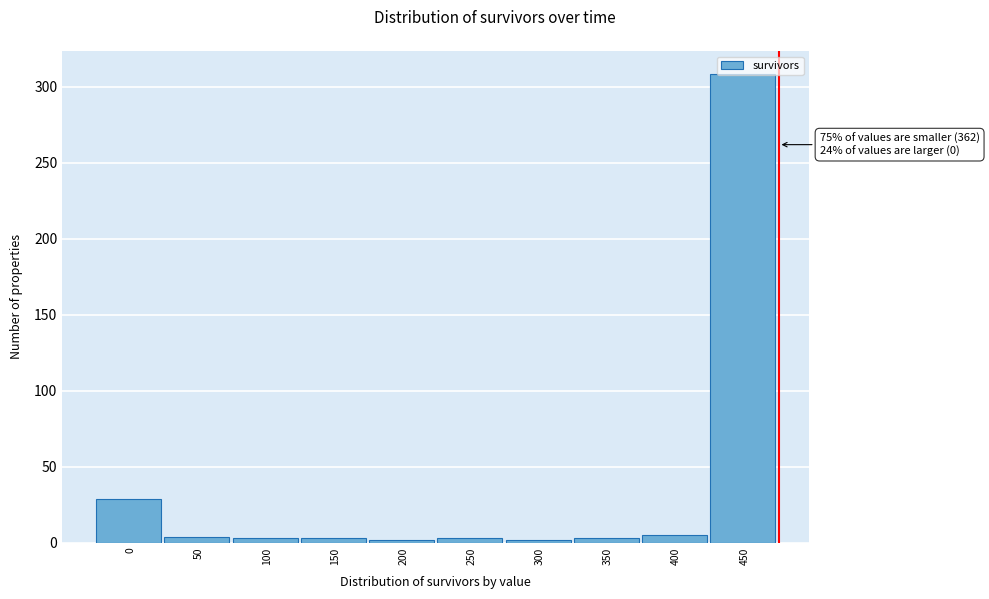

What is the difference between the maximum and minimum values?

306